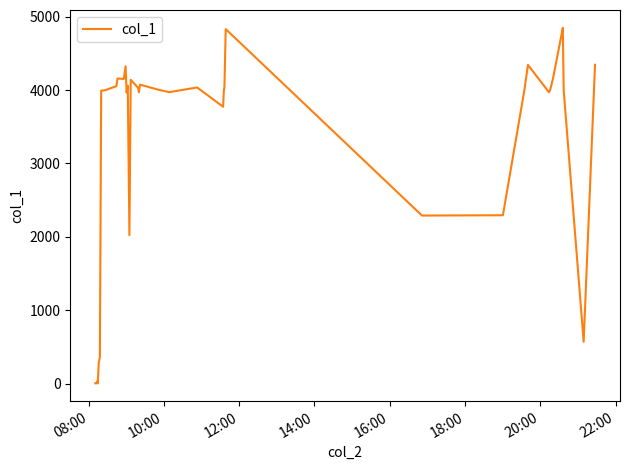

What is the greatest value displayed?

4847.7